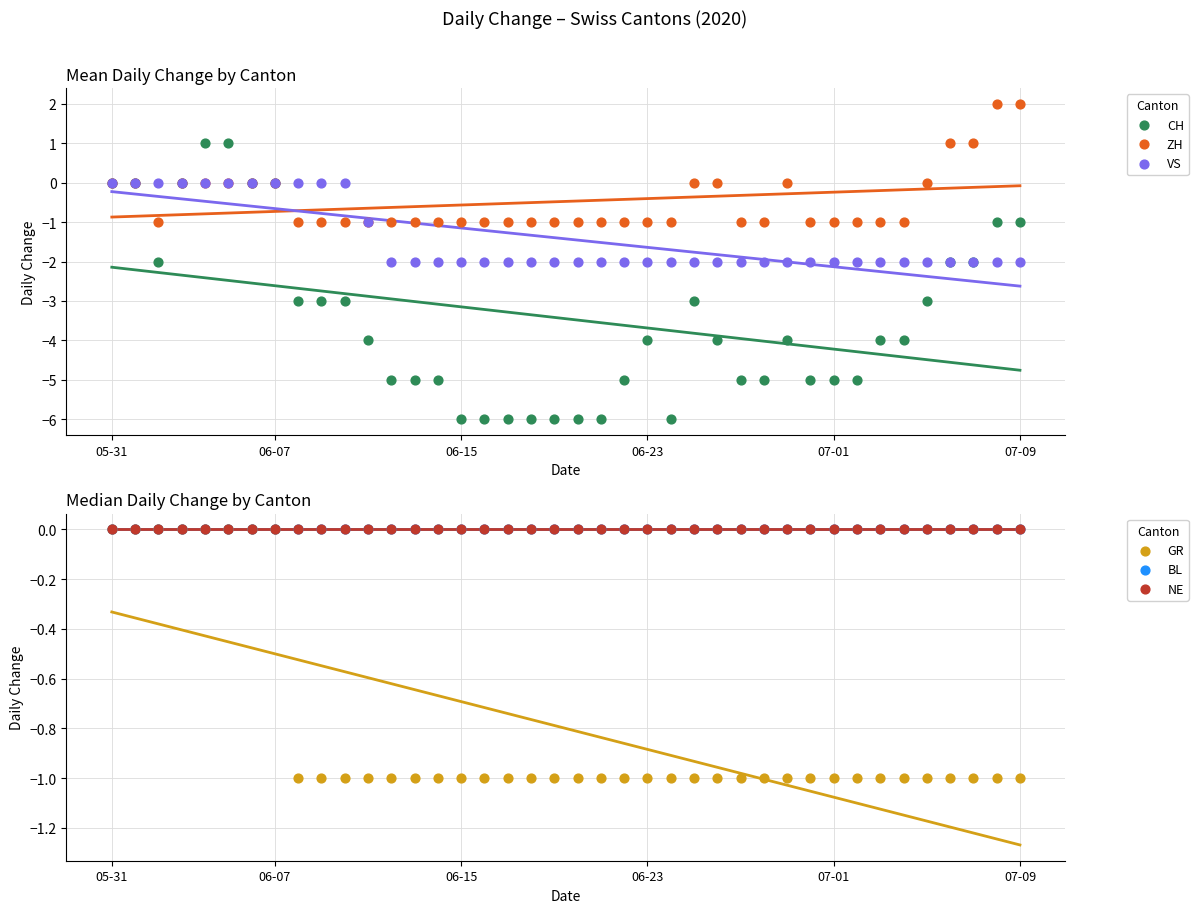

Which series has the widest spread of Y values?

CH